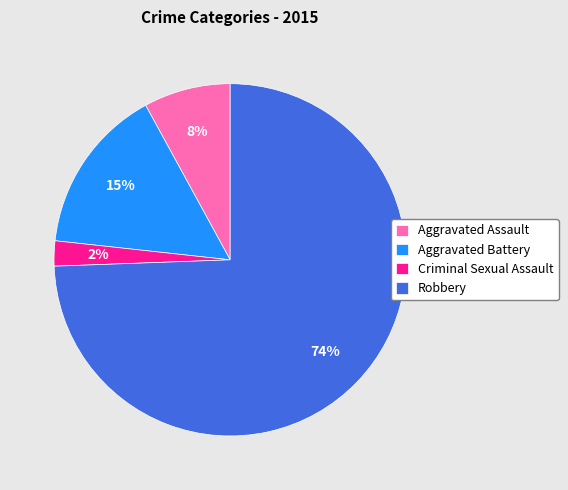

Combined, do Criminal Sexual Assault and Aggravated Battery account for over 50%?

No